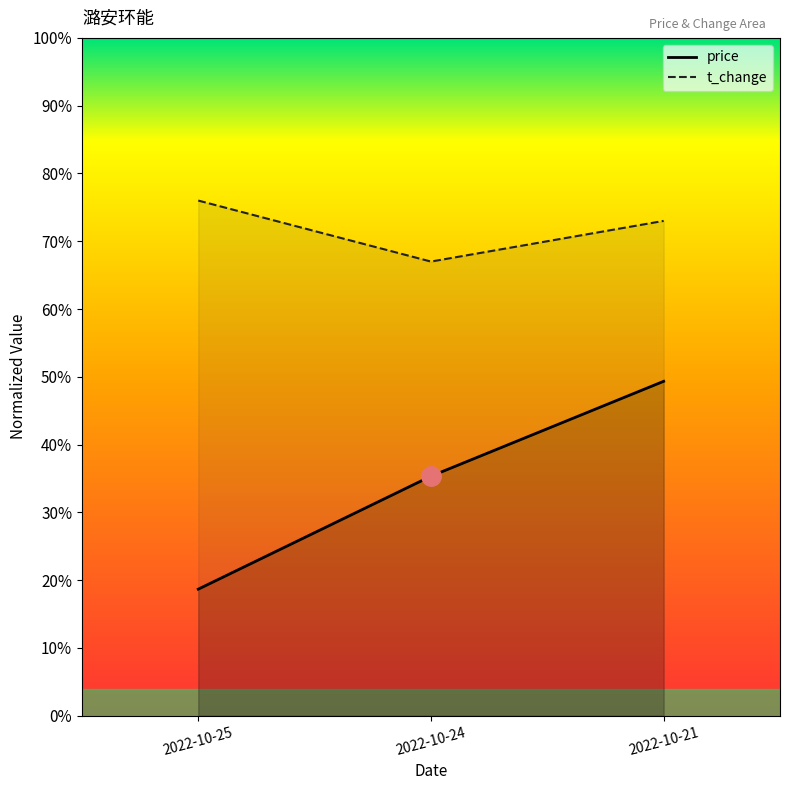

How many price values are between 0 and 1?

3